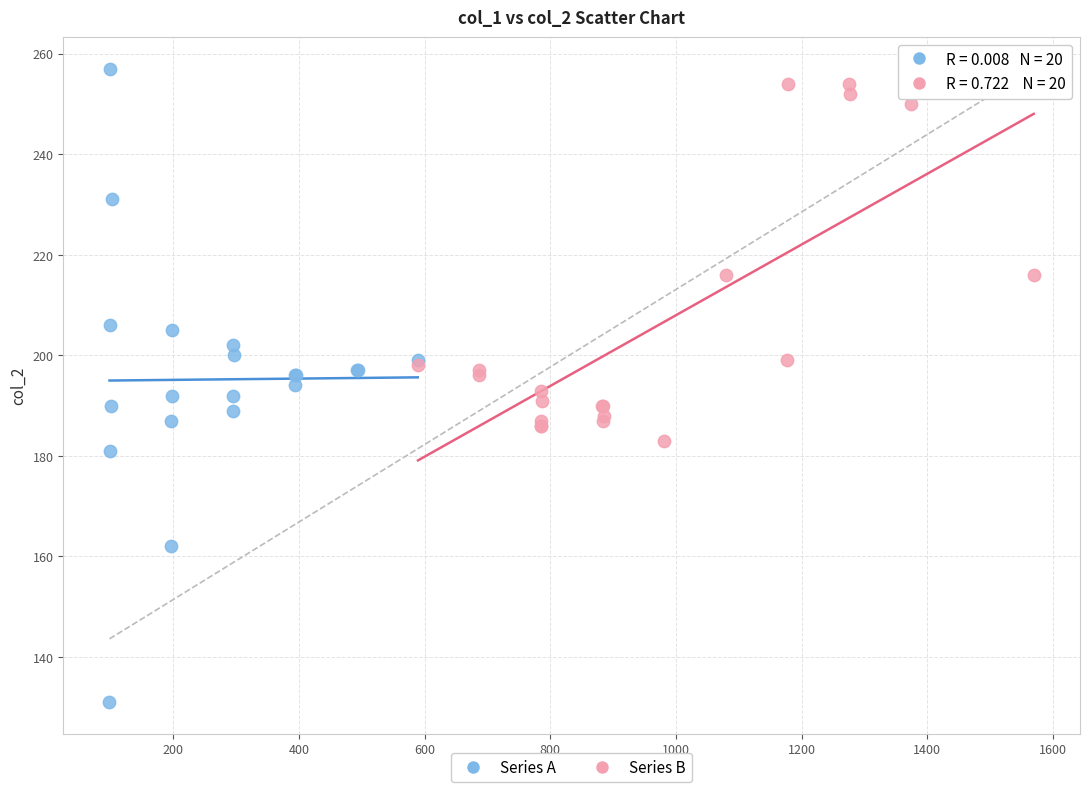

What are all the series names shown in the legend?

Series A, Series B